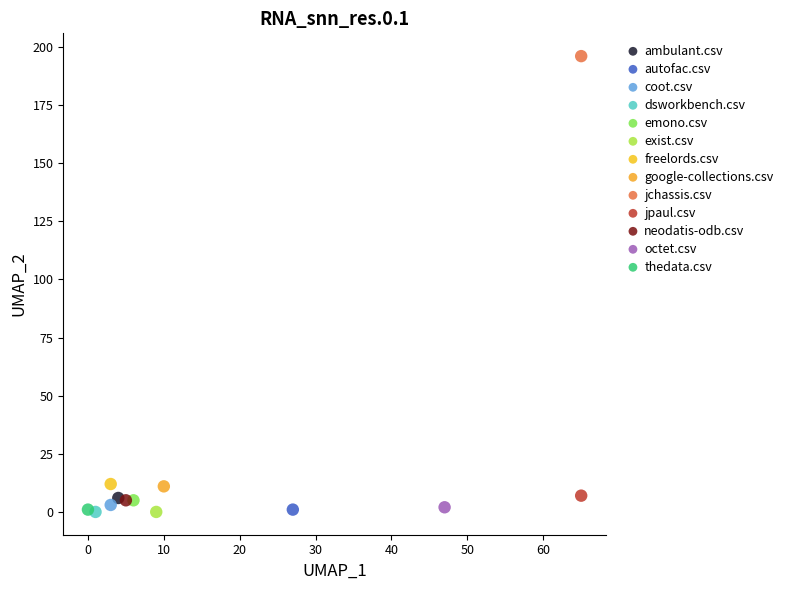

What are all the series names shown in the legend?

ambulant.csv, autofac.csv, coot.csv, dsworkbench.csv, emono.csv, exist.csv, freelords.csv, google-collections.csv, jchassis.csv, jpaul.csv, neodatis-odb.csv, octet.csv, thedata.csv